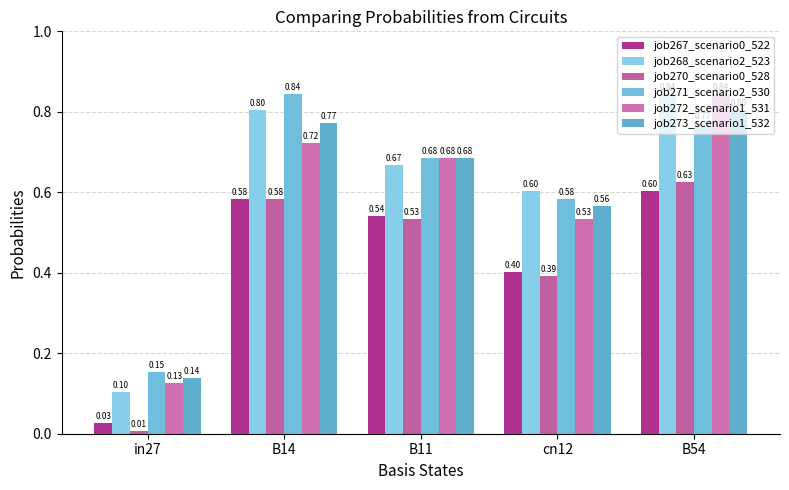

What is the sum of the job267_scenario0_522 values at B14 and B11?

1.1